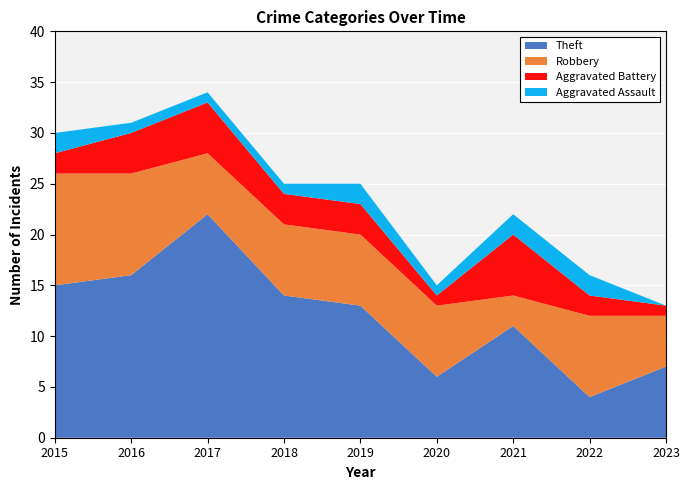

Reading right to left, extract all data points from this chart.

Aggravated Assault: 2023=0	2022=2	2021=2	2020=1	2019=2	2018=1	2017=1	2016=1	2015=2
Aggravated Battery: 2023=1	2022=2	2021=6	2020=1	2019=3	2018=3	2017=5	2016=4	2015=2
Robbery: 2023=5	2022=8	2021=3	2020=7	2019=7	2018=7	2017=6	2016=10	2015=11
Theft: 2023=7	2022=4	2021=11	2020=6	2019=13	2018=14	2017=22	2016=16	2015=15